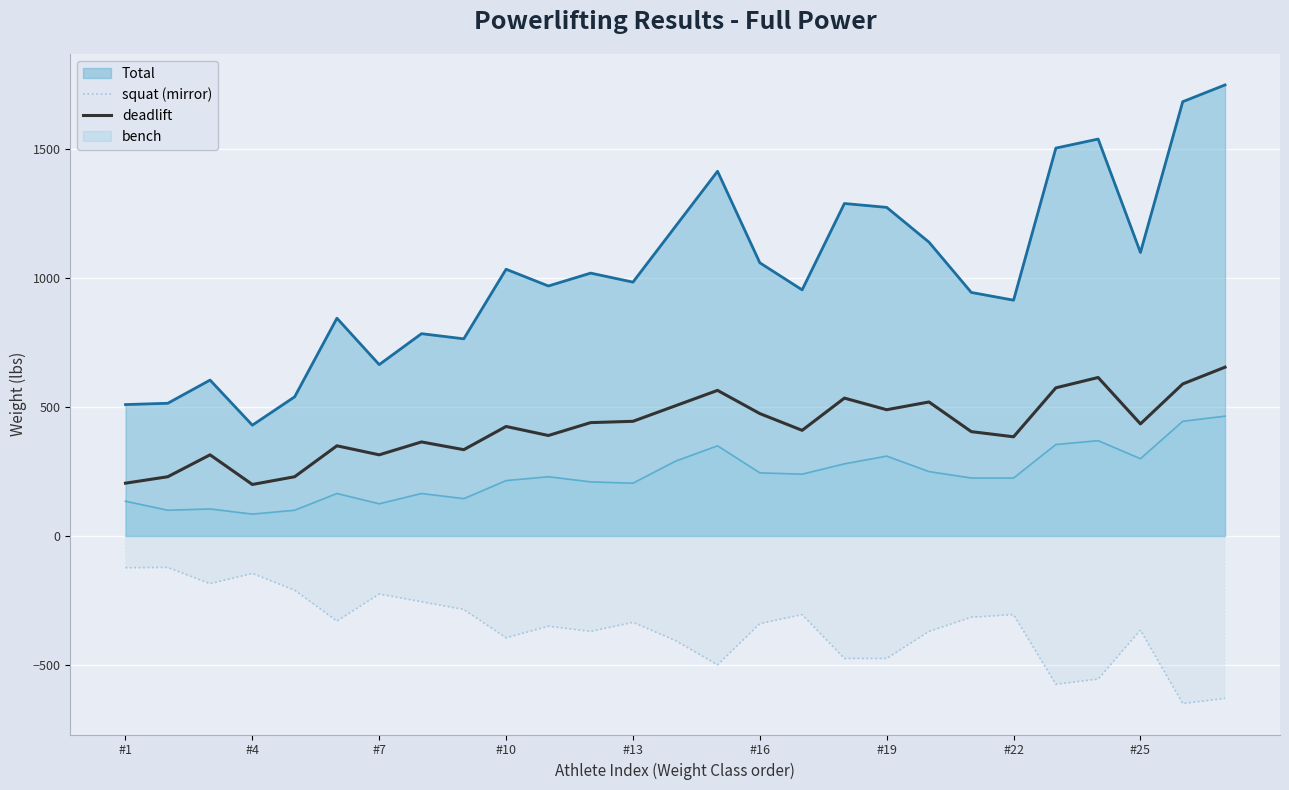

What is the spread (max minus min) of values at #16?

1400.0